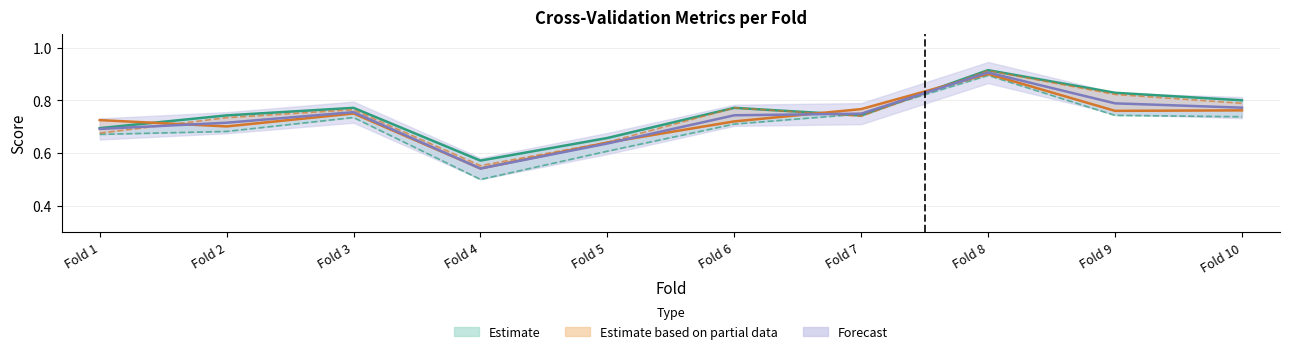

Where do mean metric and accuracy first cross each other?

Fold 6 and Fold 7